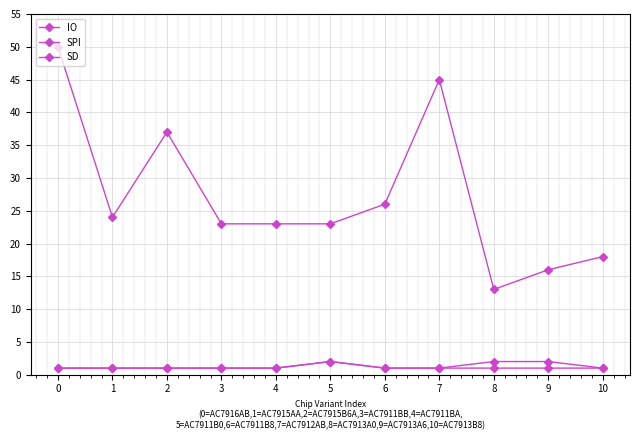

Is it true that SD equals 1 at 3?

True